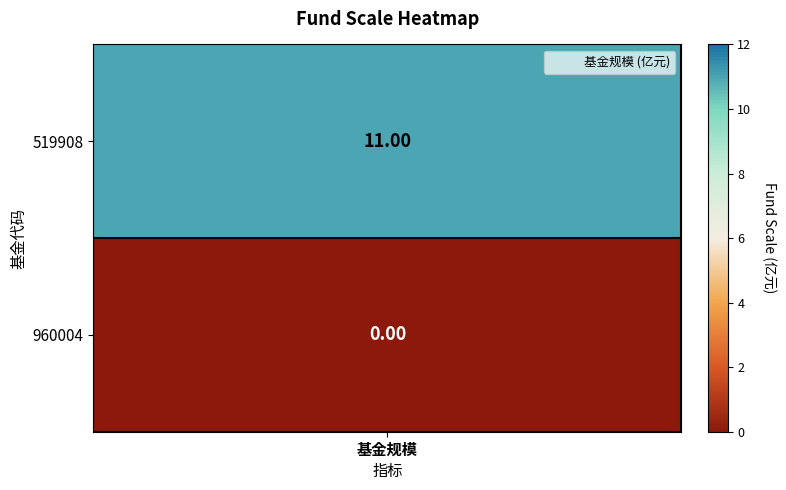

Reading right to left, extract all data points from this chart.

1=0	0=11